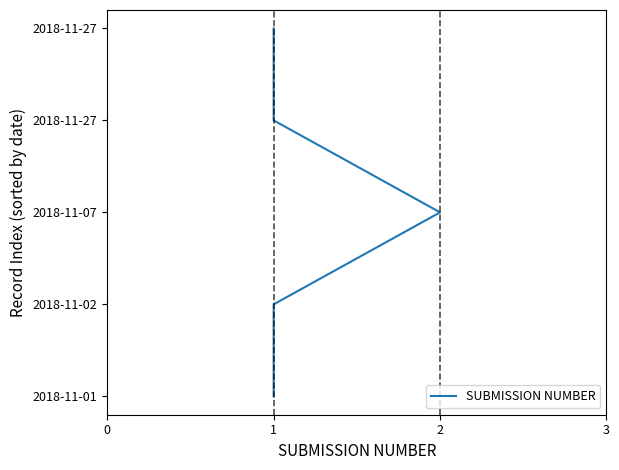

The chart shows a value of 4 at 1. True or false?

False